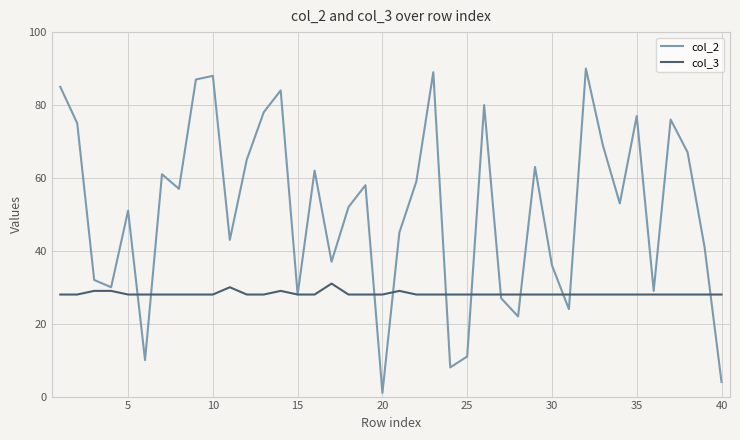

List the series in order of their overall mean, highest first.

col_2, col_3